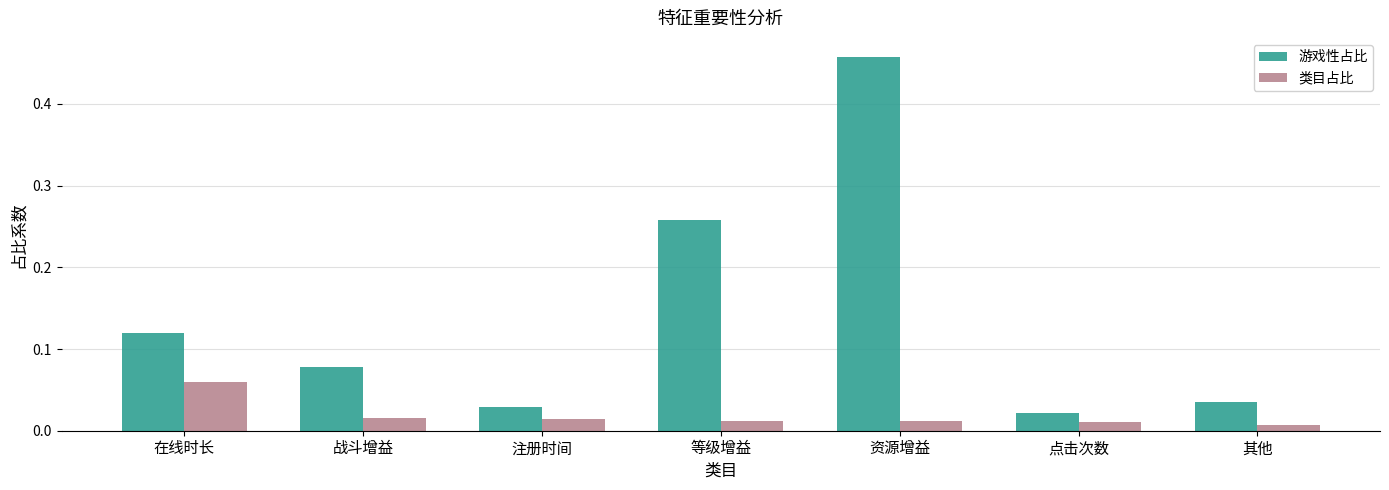

Is the value of 游戏性占比 at 点击次数 greater than the value of 类目占比 at 其他?

Yes